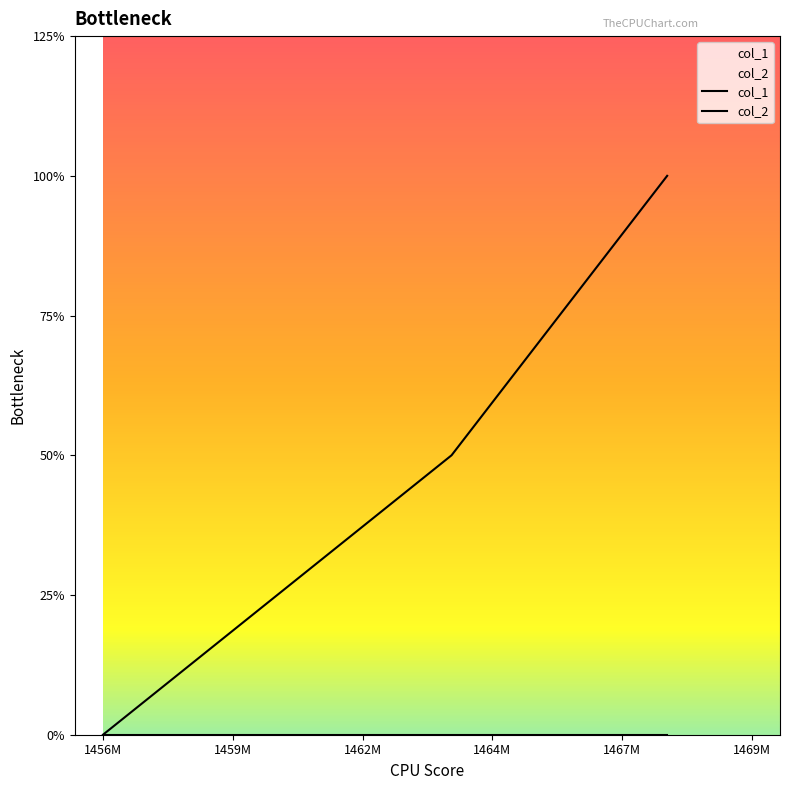

Which label corresponds to the smallest value in the chart?

1456M